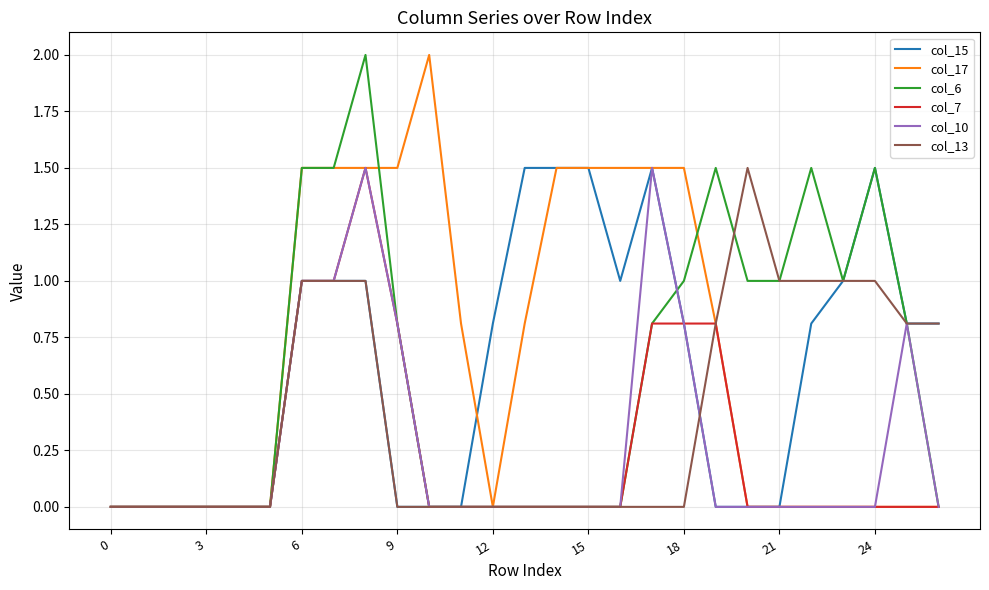

Which series has the largest total across all categories?

col_17